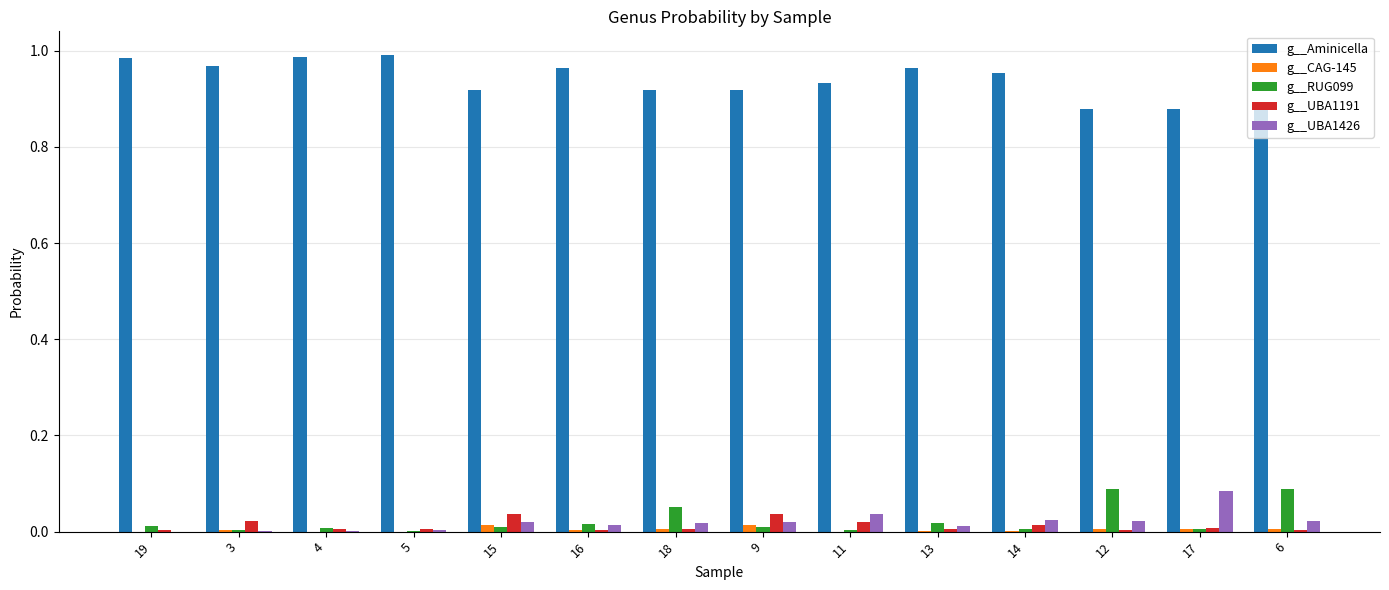

Is the value of g__Aminicella at 19 greater than the value of g__RUG099 at 3?

Yes